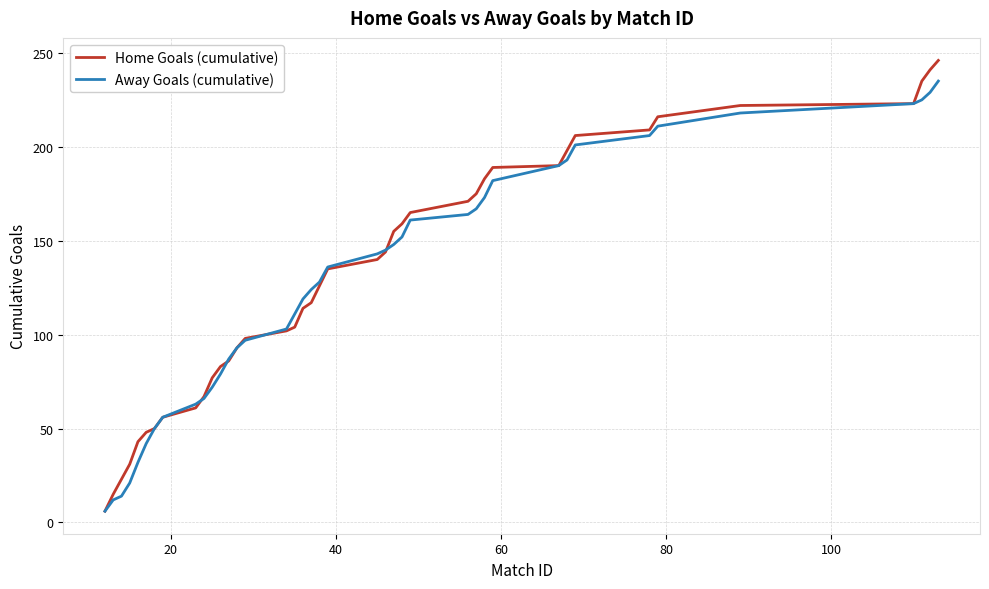

Rank the series by their maximum value, from lowest to highest.

Away Goals (cumulative), Home Goals (cumulative)